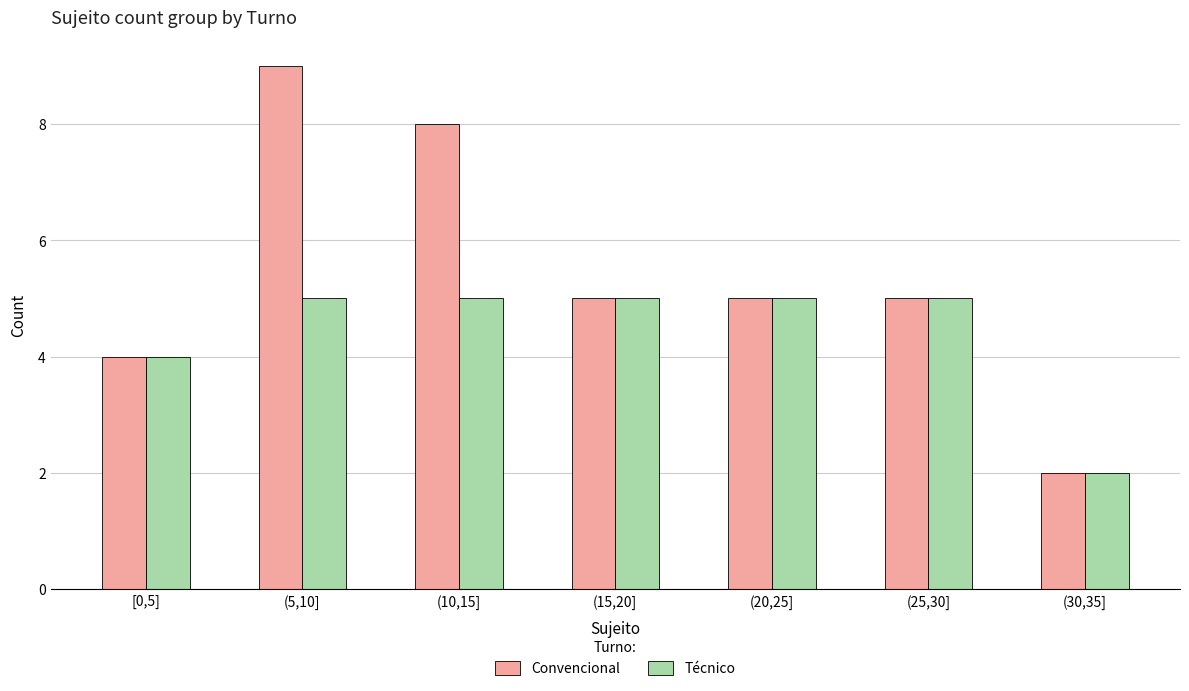

Reading right to left, transcribe all the data shown in this chart.

Convencional: 2	5	5	5	8	9	4
Técnico: 2	5	5	5	5	5	4